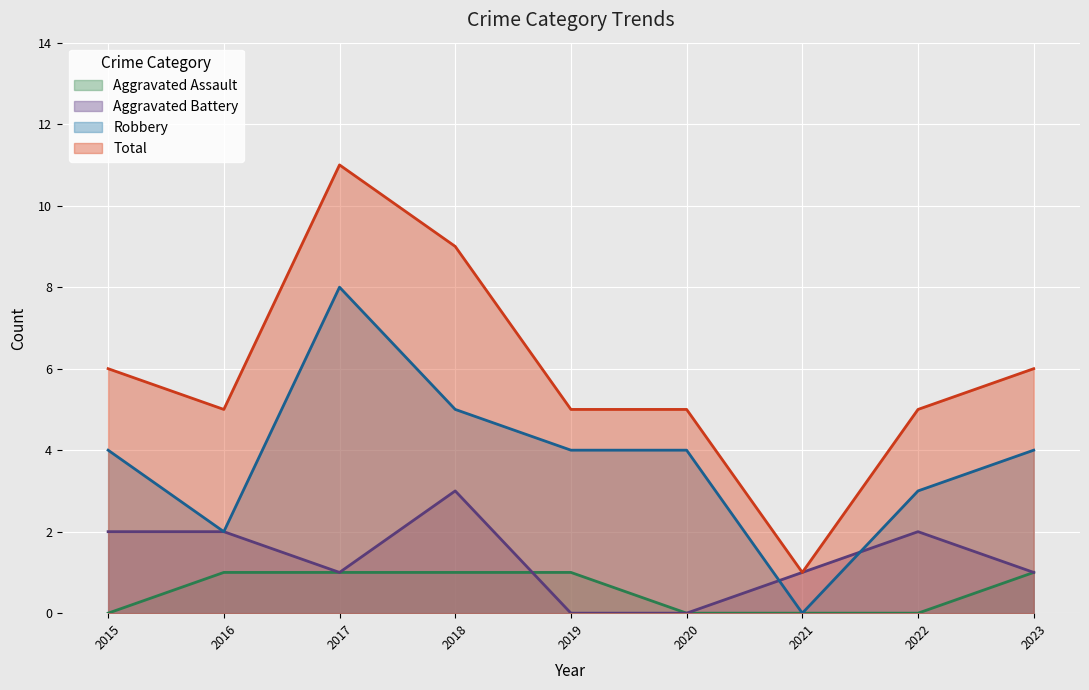

List the labels in order of Robbery value, largest first.

2017, 2018, 2015, 2019, 2020, 2023, 2022, 2016, 2021